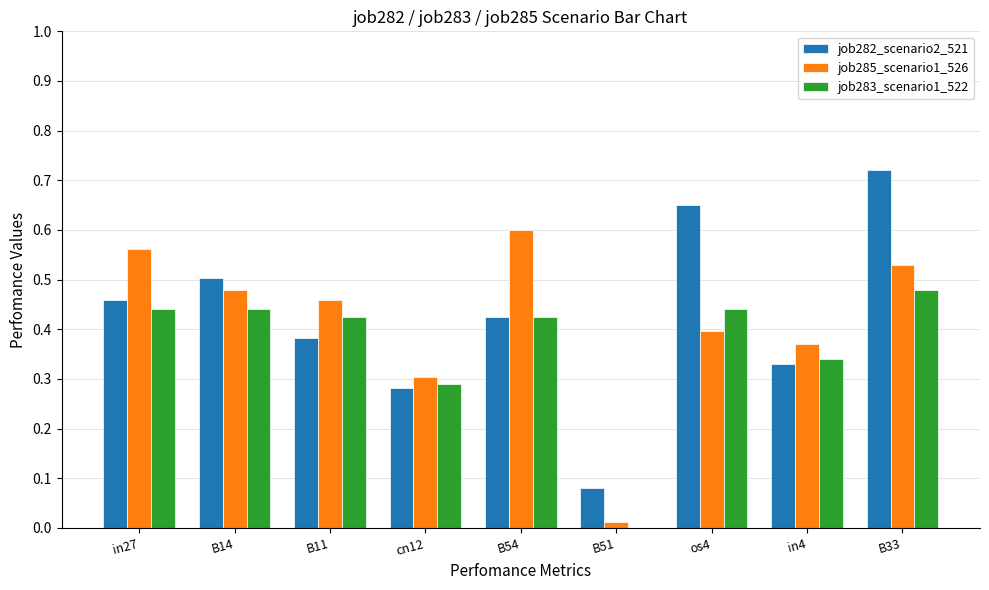

The job285_scenario1_526 series shows 0.4 at os4. True or false?

True